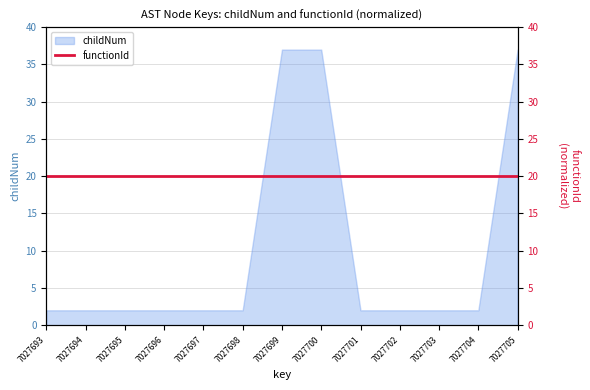

What value does the data have at 7027705?

37